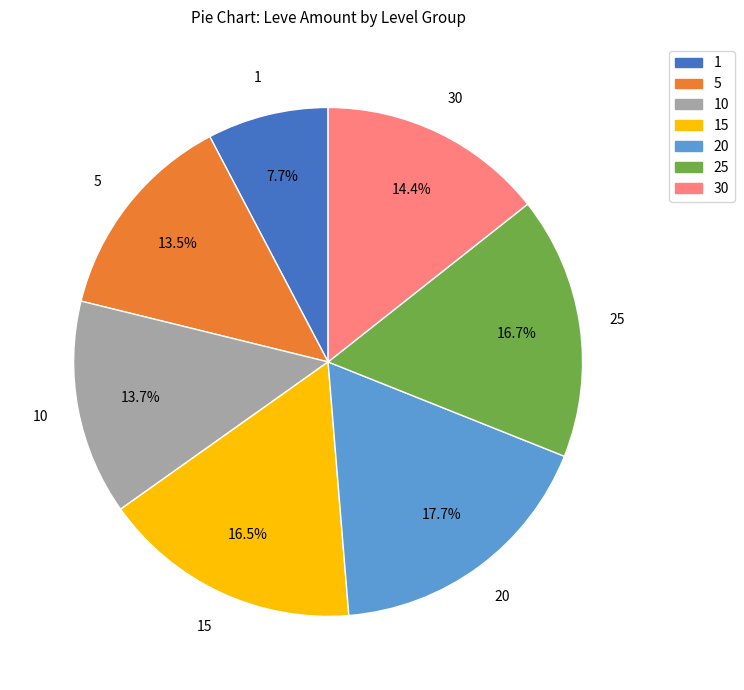

How many segments does this pie chart have?

7